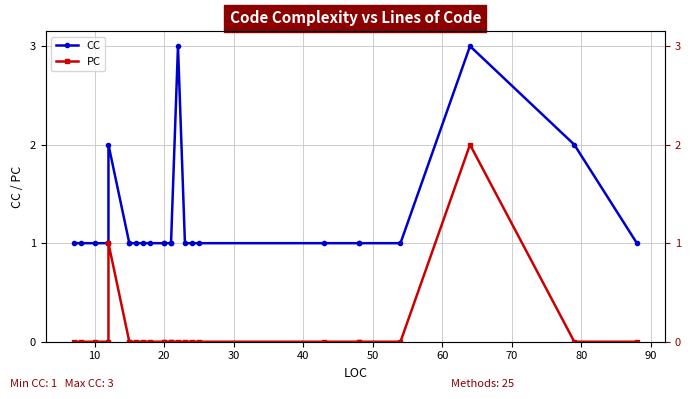

At how many categories does at least one series exceed 2?

2